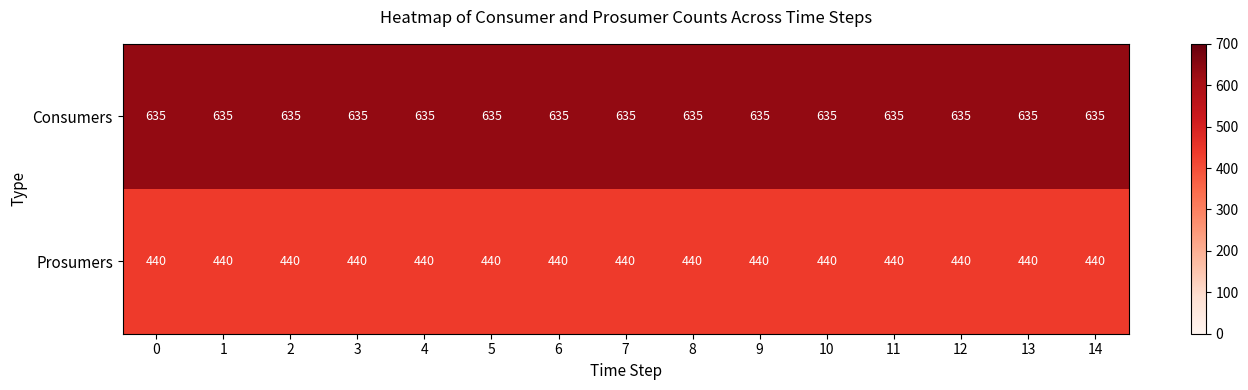

At how many categories does at least one series exceed 453?

15